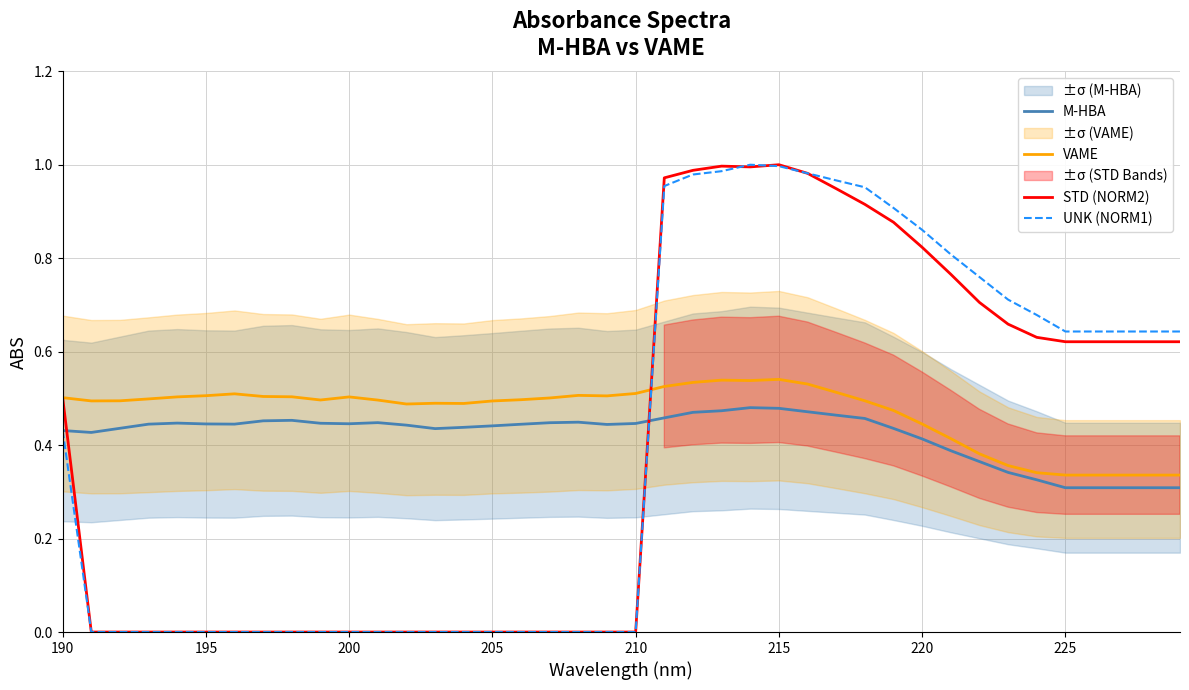

What is the value of the M-HBA point at the 2nd from the left?

0.4